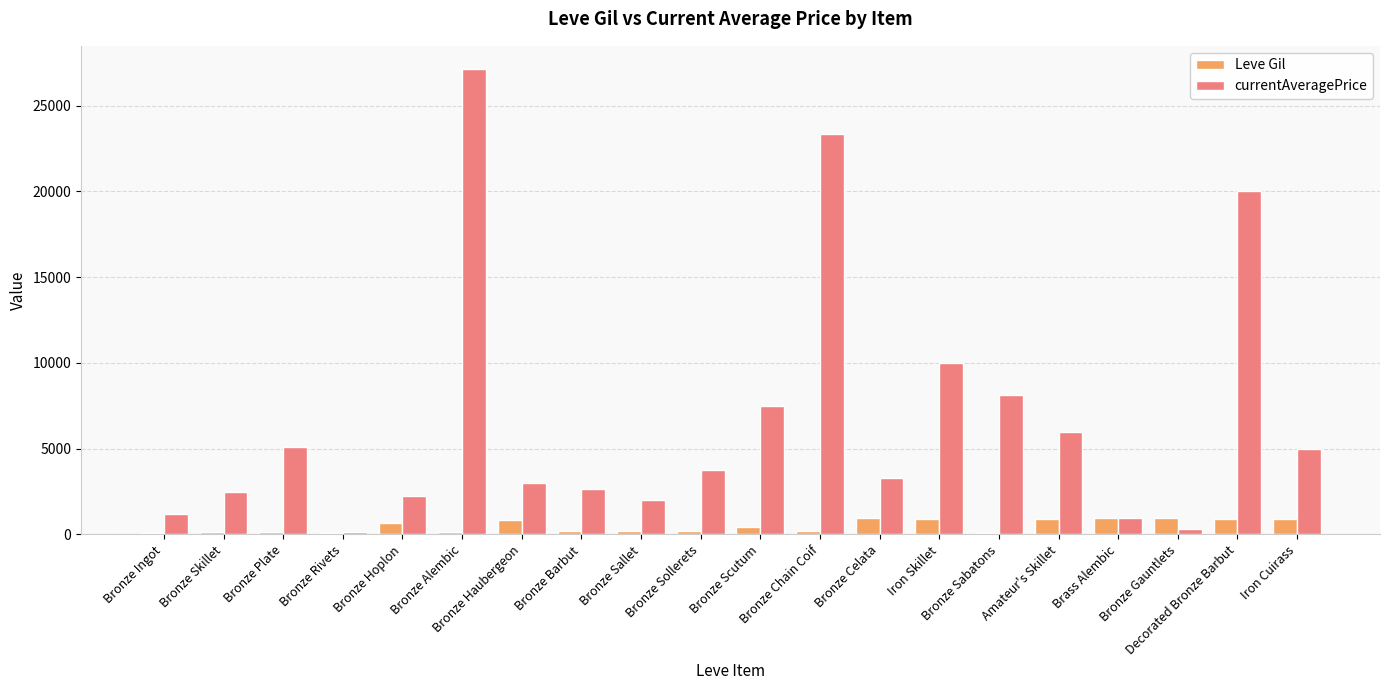

What is the difference between the maximum and minimum values in the Leve Gil series?

900.0